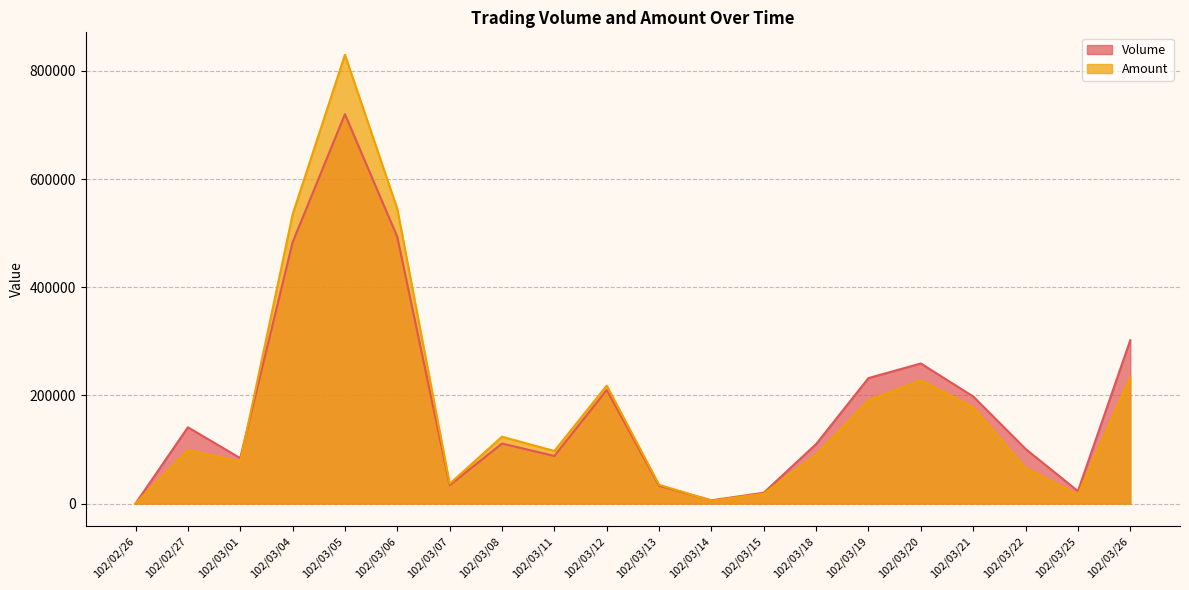

Is the value of Volume at 102/03/20 greater than the value of Amount at 102/03/07?

Yes